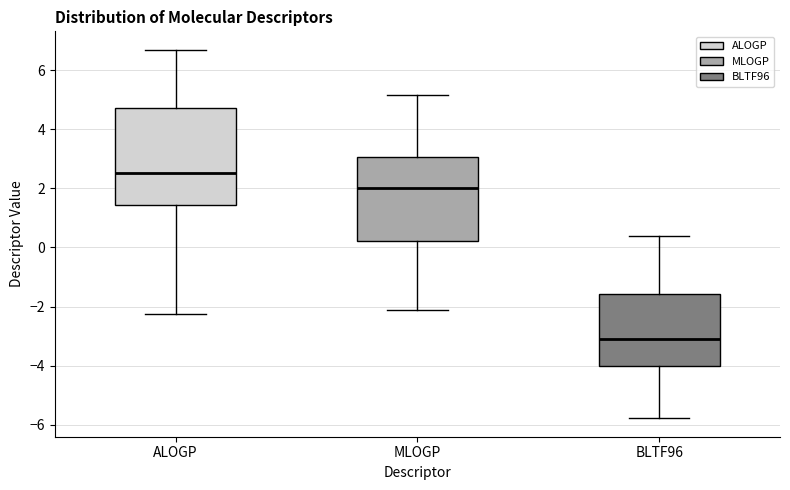

Which box's median line is the lowest?

BLTF96